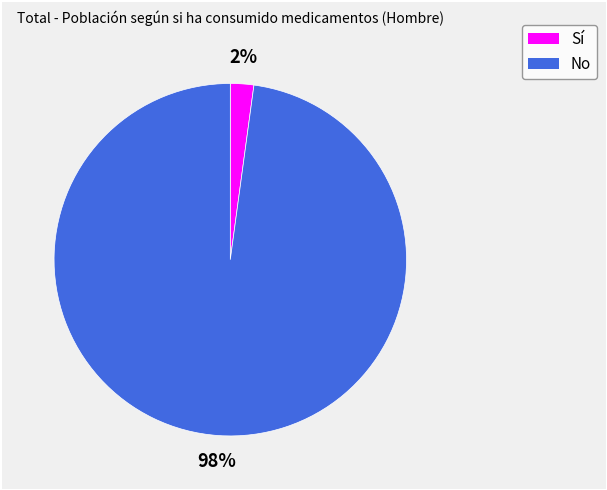

Between Sí and No, which is larger?

No